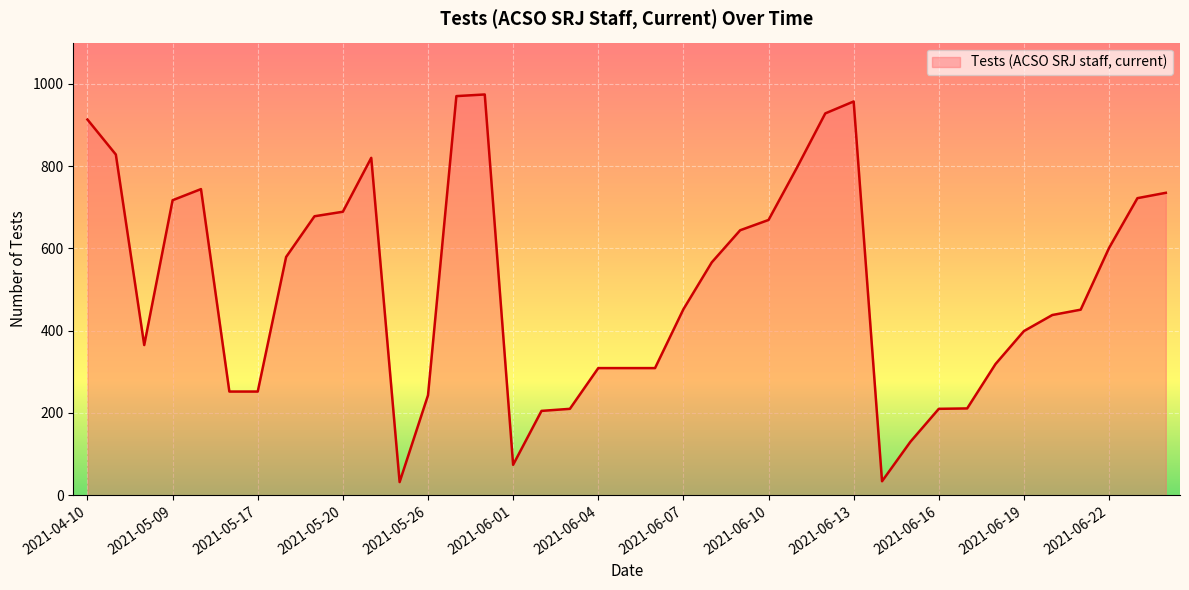

What is the smallest value displayed?

32